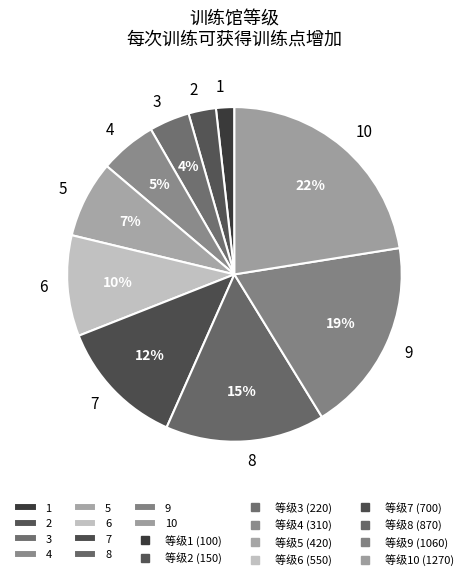

Which category has the smallest portion of the pie?

1